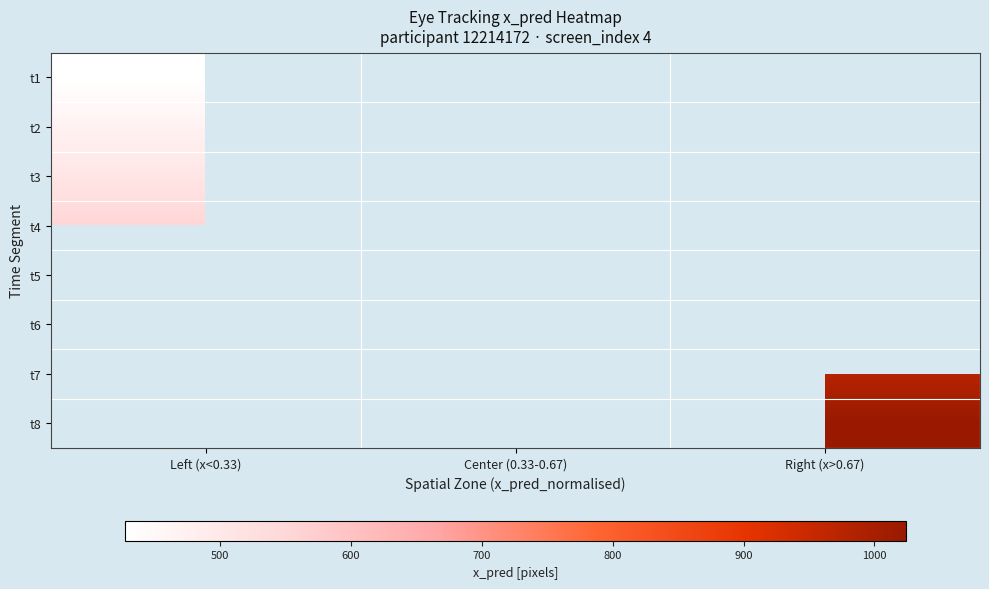

At how many categories does at least one series exceed 592?

2